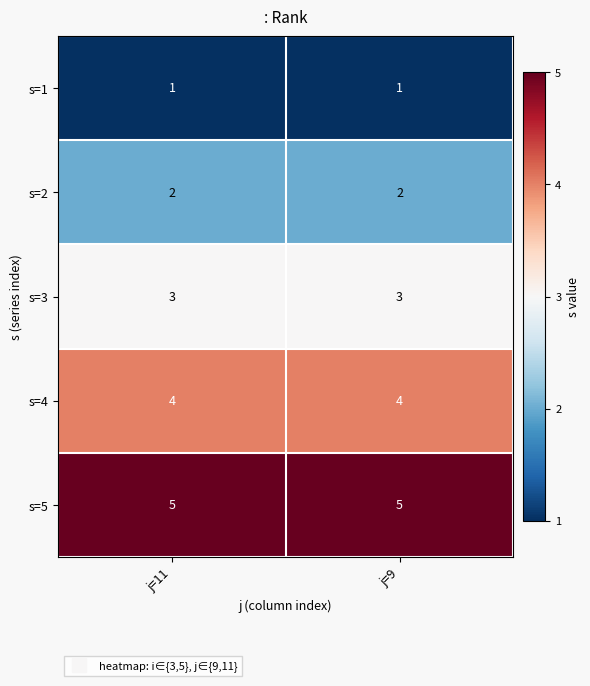

What is the spread (max minus min) of values at j=11?

4